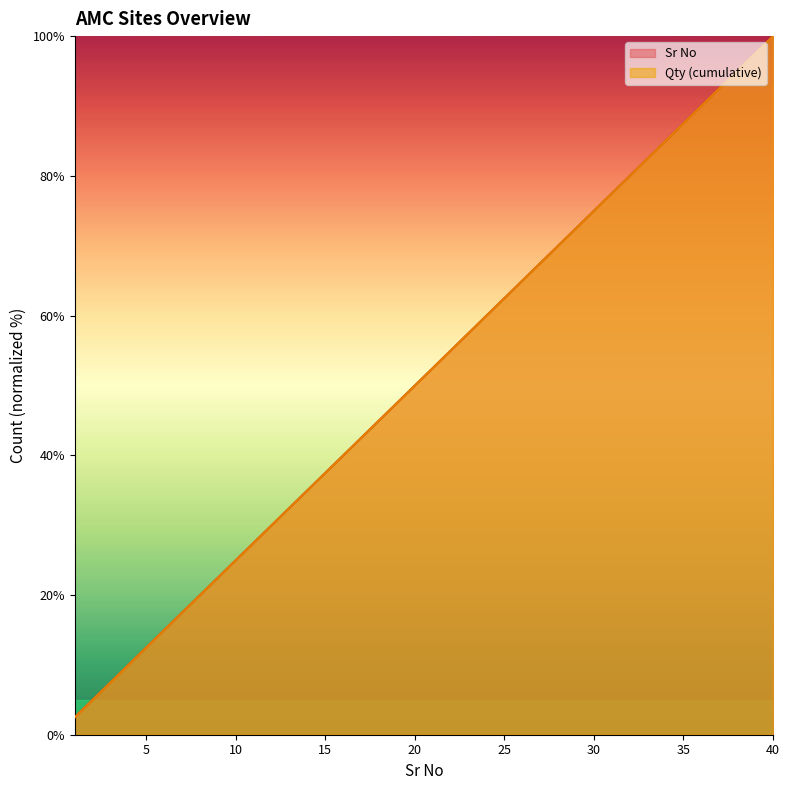

Where does the data first go above 52?

21